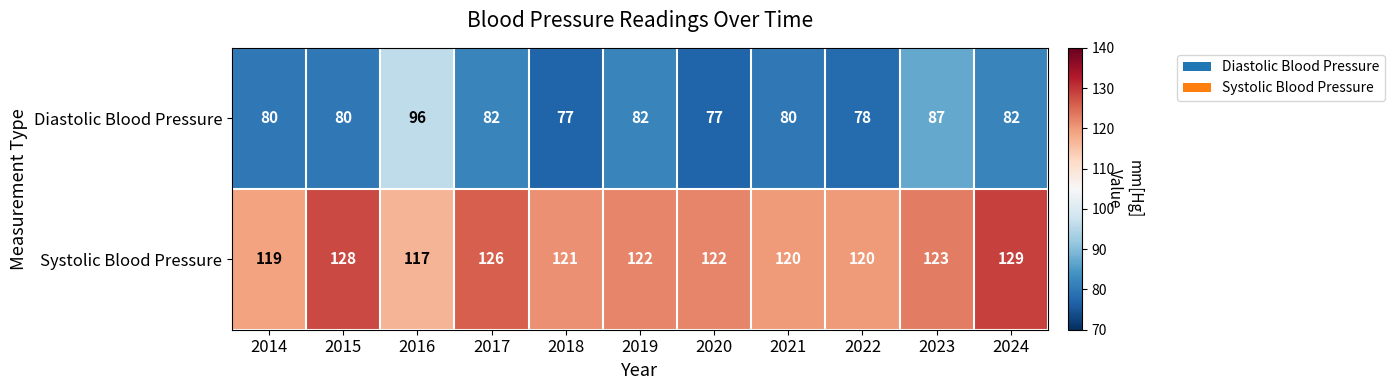

List the series in order of their peak value, highest first.

Systolic Blood Pressure, Diastolic Blood Pressure